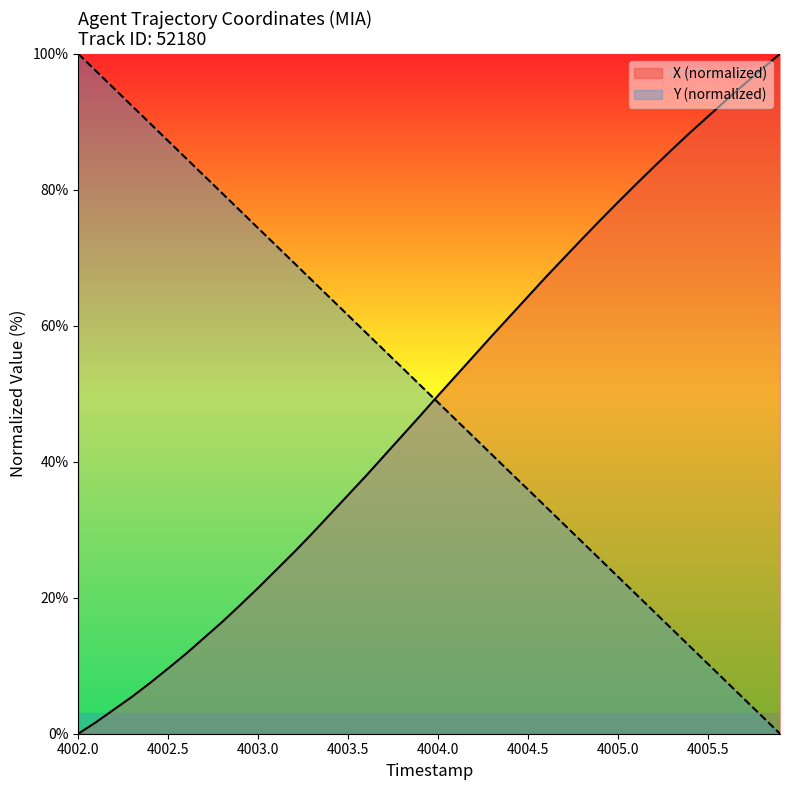

Reading left to right, transcribe all the data shown in this chart.

X: 4002.0=0.0	4002.1=1.7	4002.2=3.6	4002.3=5.5	4002.4=7.5	4002.5=9.6	4002.6=11.8	4002.7=14.1	4002.8=16.4	4002.9=18.9	4003.0=21.5	4003.1=24.1	4003.2=26.7	4003.3=29.5	4003.4=32.3	4003.5=35.1	4003.6=38.0	4003.7=40.9	4003.8=43.8	4003.9=46.8	4004.0=49.7	4004.1=52.7	4004.2=55.6	4004.3=58.6	4004.4=61.4	4004.5=64.3	4004.6=67.2	4004.7=70.0	4004.8=72.8	4004.9=75.5	4005.0=78.2	4005.1=80.8	4005.2=83.4	4005.3=85.9	4005.4=88.4	4005.5=90.8	4005.6=93.2	4005.7=95.5	4005.8=97.8	4005.9=100.0
Y: 4002.0=100.0	4002.1=97.4	4002.2=94.9	4002.3=92.3	4002.4=89.7	4002.5=87.2	4002.6=84.6	4002.7=82.0	4002.8=79.5	4002.9=76.9	4003.0=74.4	4003.1=71.8	4003.2=69.2	4003.3=66.7	4003.4=64.1	4003.5=61.5	4003.6=59.0	4003.7=56.4	4003.8=53.8	4003.9=51.3	4004.0=48.7	4004.1=46.1	4004.2=43.6	4004.3=41.0	4004.4=38.4	4004.5=35.9	4004.6=33.3	4004.7=30.8	4004.8=28.2	4004.9=25.6	4005.0=23.1	4005.1=20.5	4005.2=18.0	4005.3=15.4	4005.4=12.8	4005.5=10.3	4005.6=7.7	4005.7=5.1	4005.8=2.6	4005.9=0.0